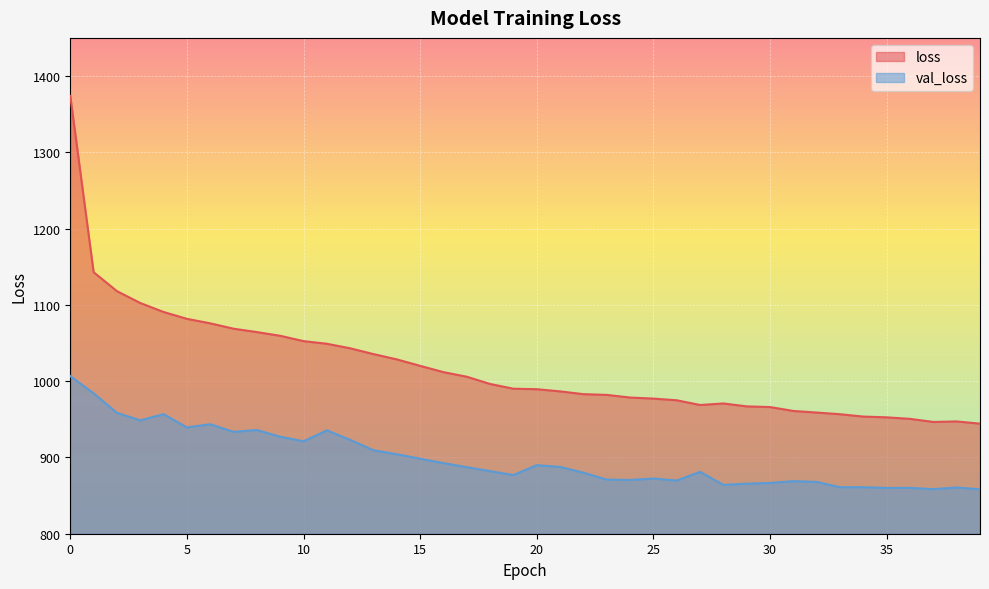

True or false: loss has a value of 775.3 at 1.

False